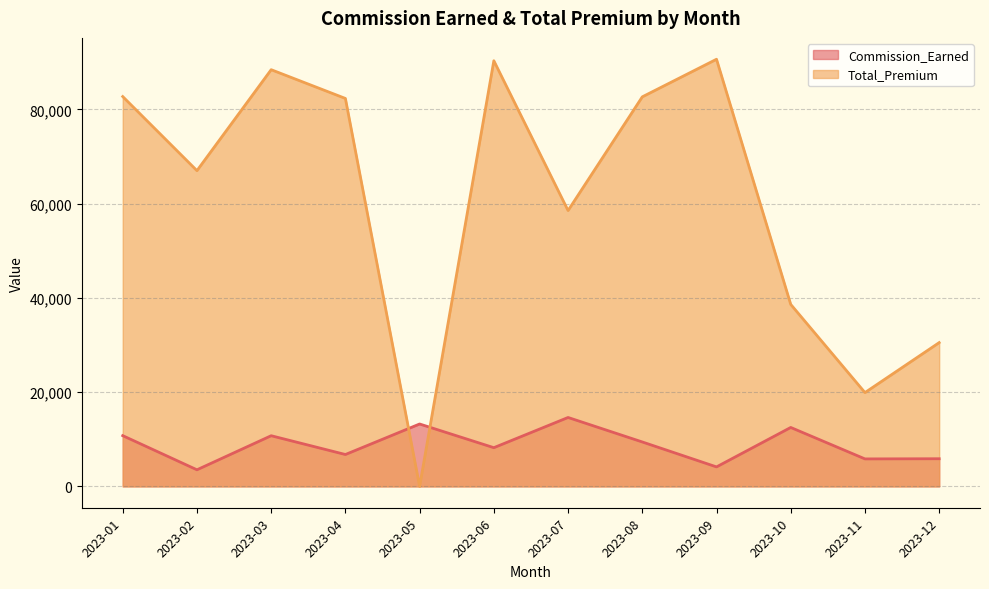

What is the difference between the second highest and minimum values in the Commission_Earned series?

9719.5